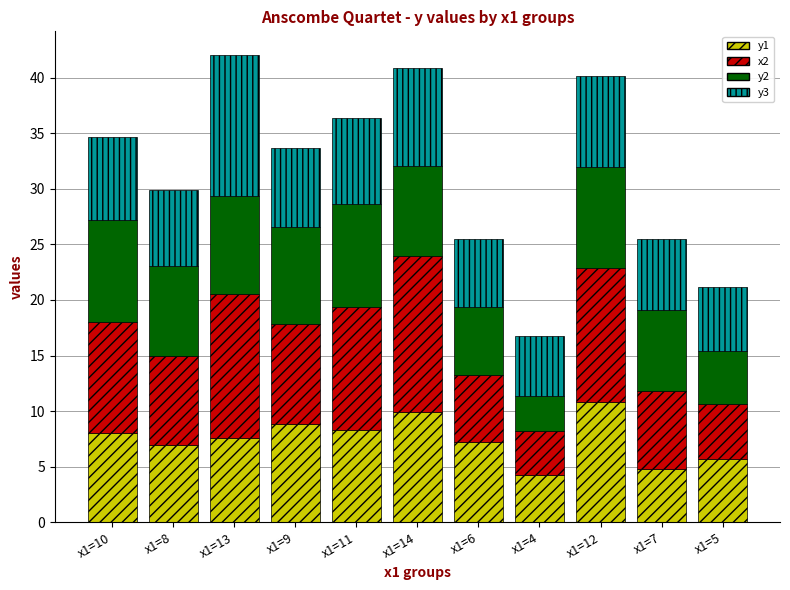

The y1 series shows 10.0 at x1=14. True or false?

True